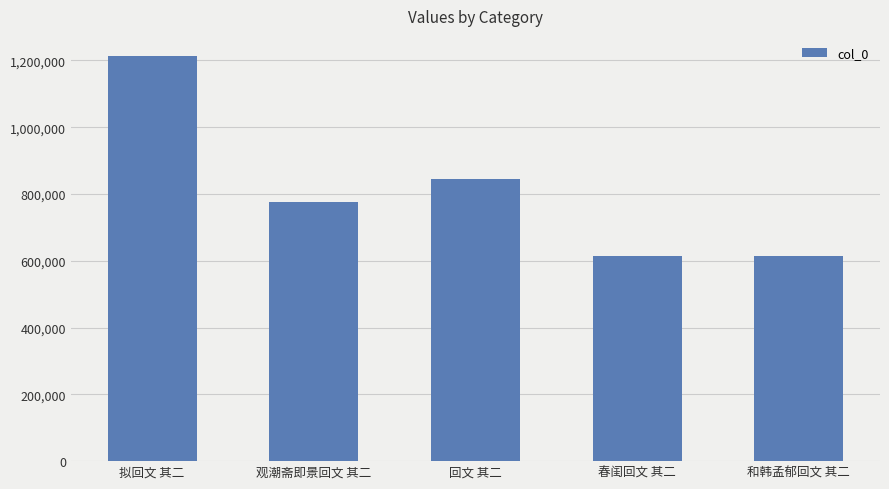

How many values are below 777020?

2